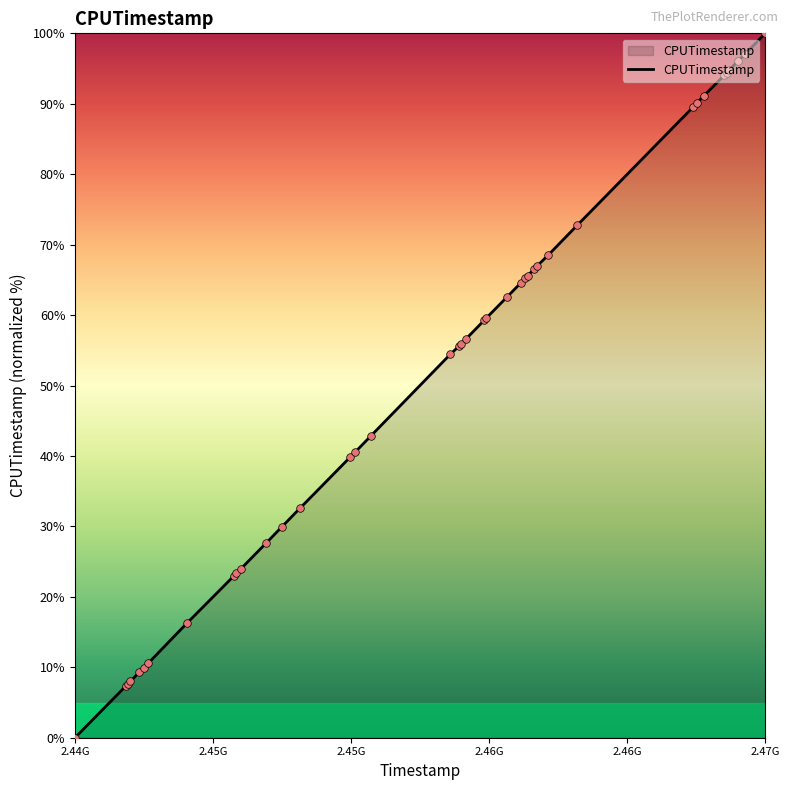

What is the greatest value displayed?

100.0